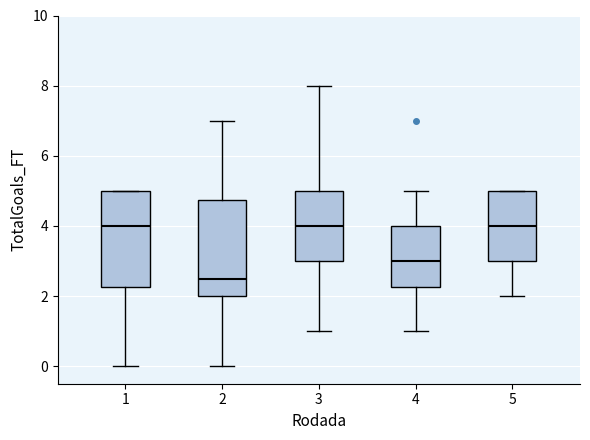

Where is the lower edge of the box at x = 1 on the y-axis? The values are not printed on the chart, so give them approximately, as read against the axis.

2.2